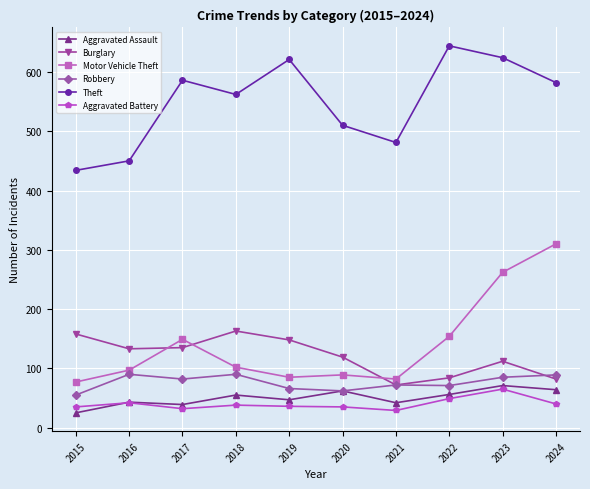

How many interior local valleys does the Burglary series have?

2